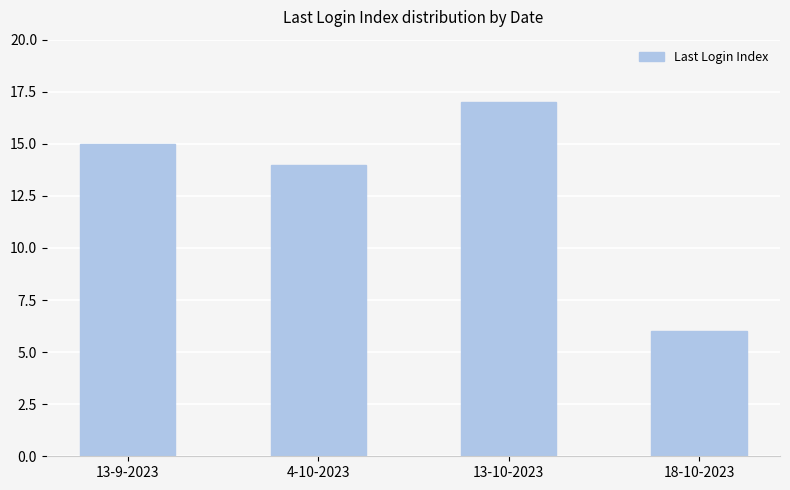

Which has a higher value, 4-10-2023 or 18-10-2023?

4-10-2023